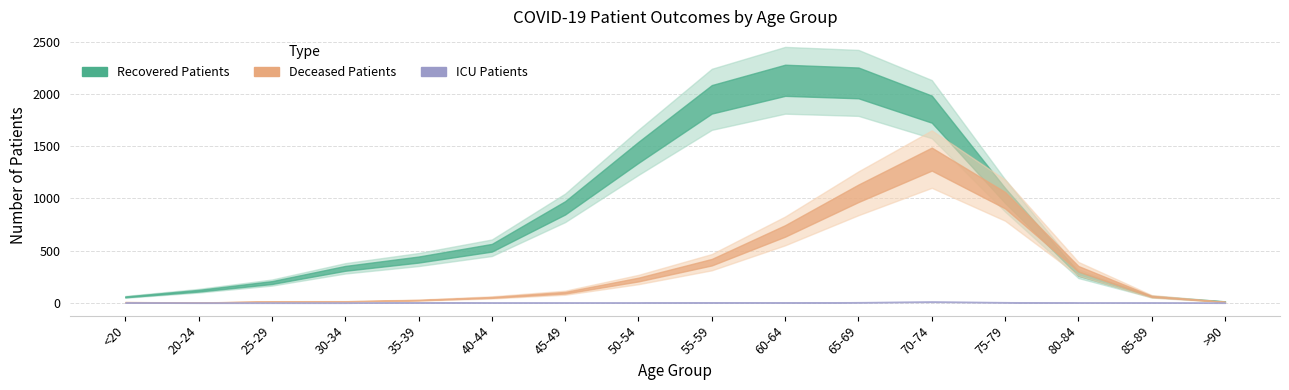

Reading left to right, list all the values displayed in this chart.

recovered_patients: 57	116	194	330	414	527	909	1440	1947	2129	2104	1853	1027	279	61	13
deceased_patients: 7	3	13	14	26	52	97	223	389	688	1048	1375	982	326	62	9
patients_in_icu: 1	0	0	0	2	1	1	1	5	3	6	10	6	1	1	0